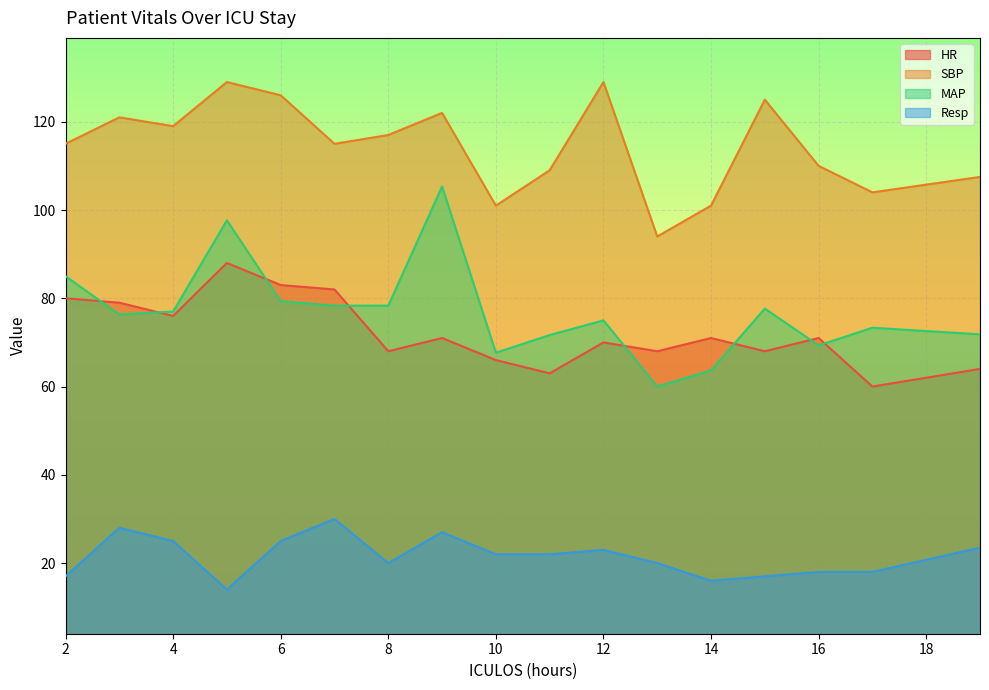

True or false: Resp has a value of 16.0 at 14.

True